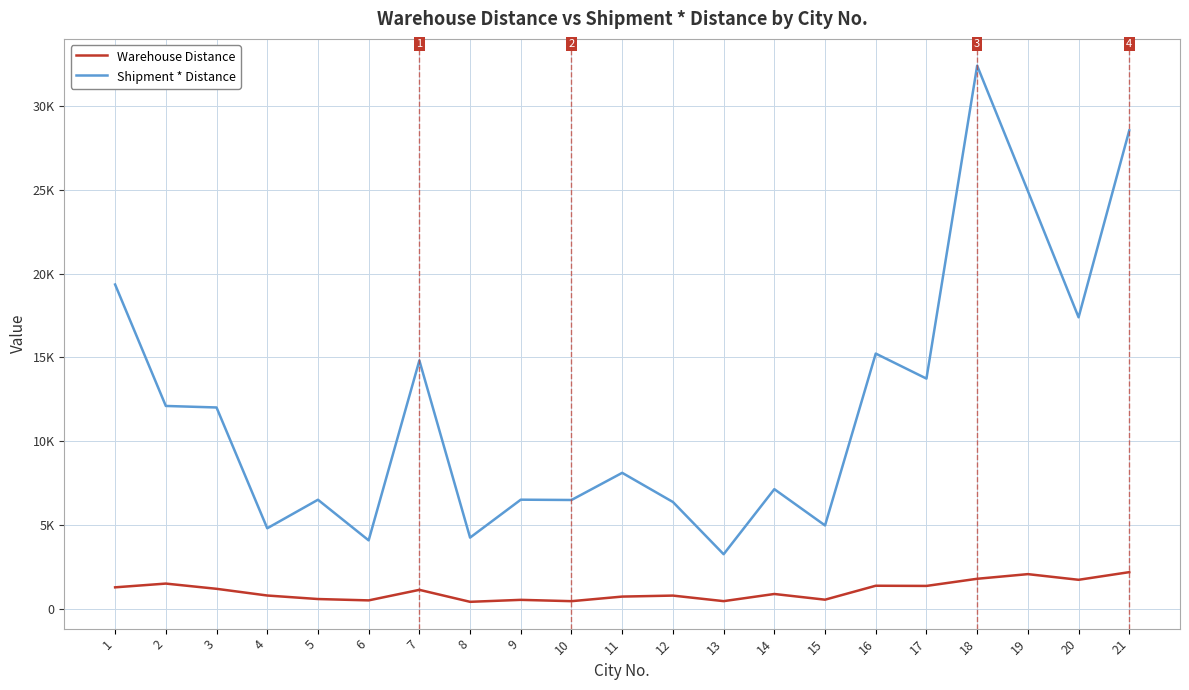

What value does the Shipment * Distance series have at 3?

12015.5